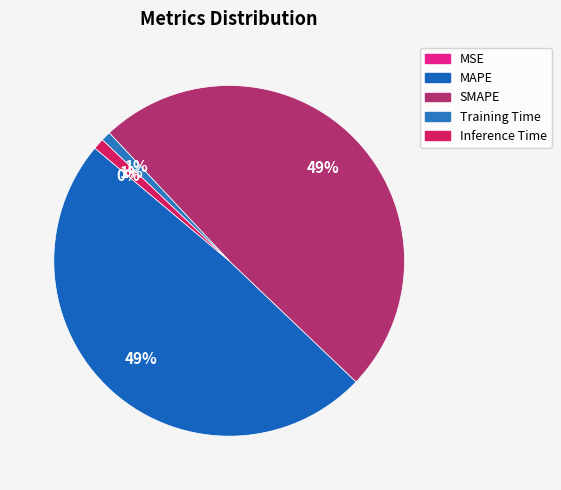

Rank the categories by value from highest to lowest.

SMAPE, MAPE, Inference Time, Training Time, MSE